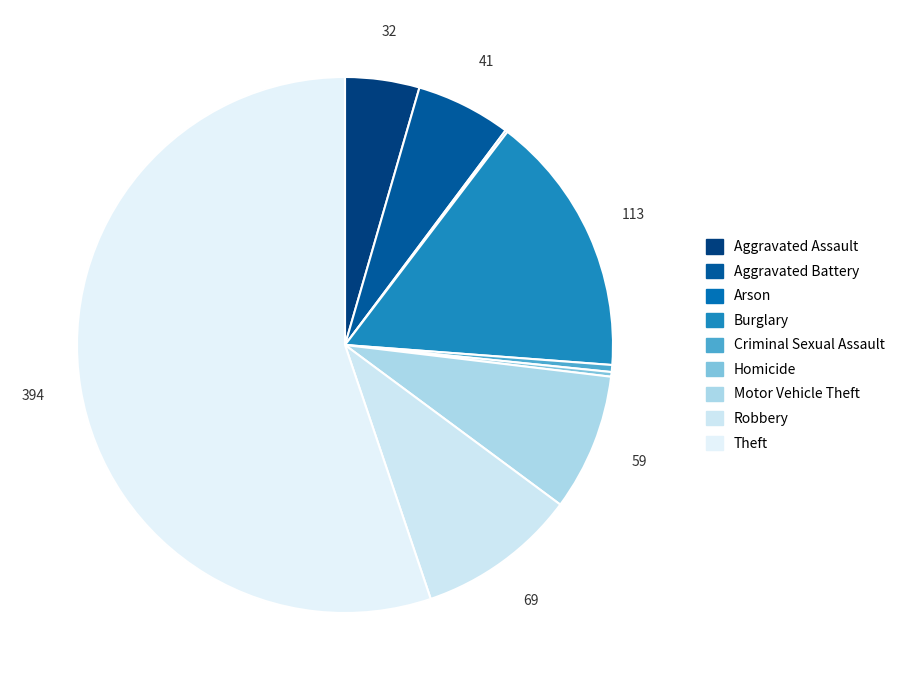

What percentage is the Robbery slice, to the nearest percent?

10%